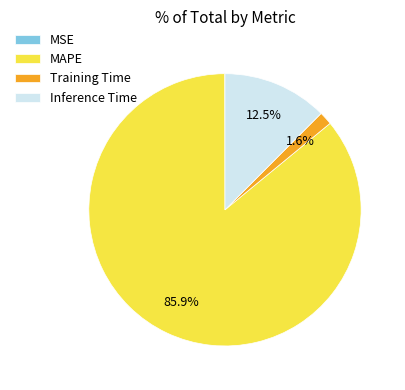

To the nearest percent, what is the difference between the largest and smallest slice percentages?

86%